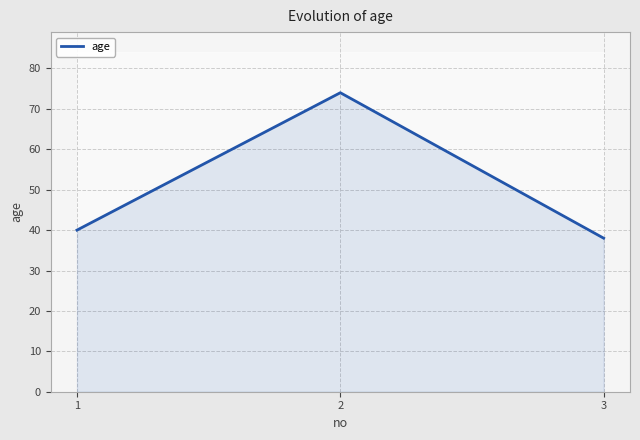

List the labels in order of value, largest first.

2, 1, 3